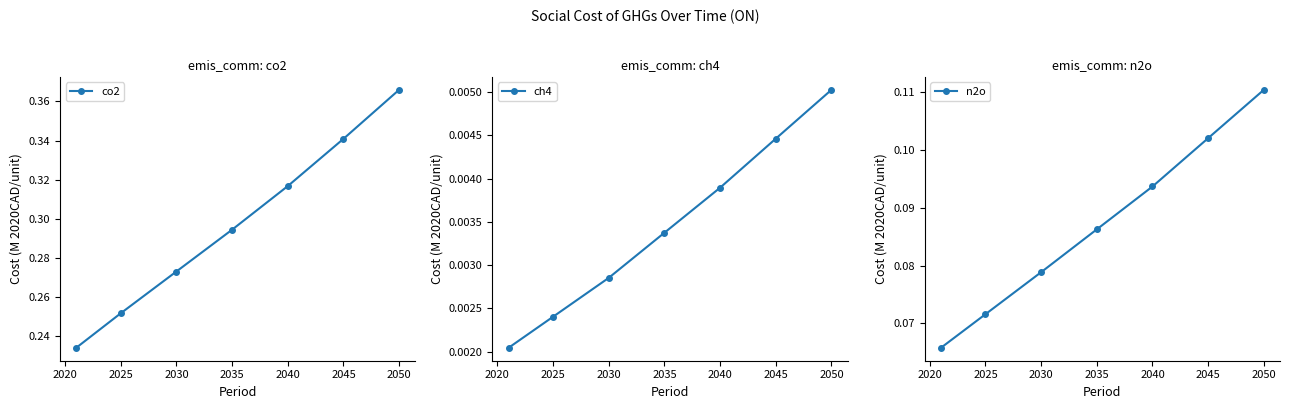

Count the ch4 values in the range 0 to 1.

7